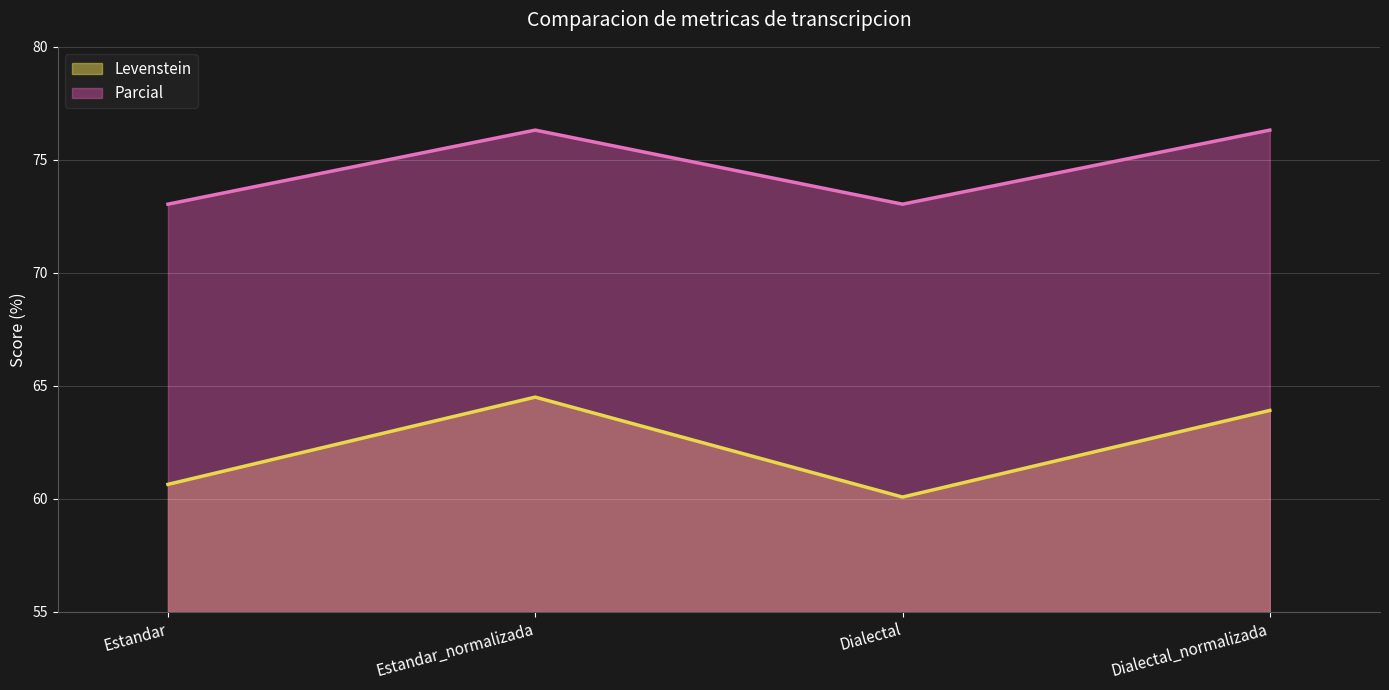

Is the value of Parcial at Estandar_normalizada greater than the value of Levenstein at Estandar_normalizada?

Yes